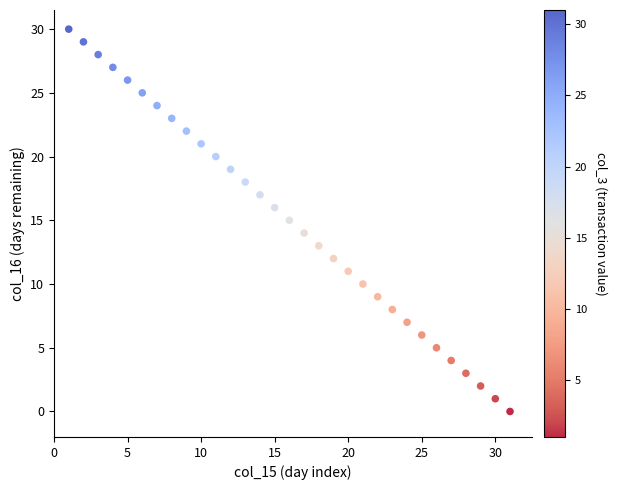

What is the range of Y values (max minus min)?

30